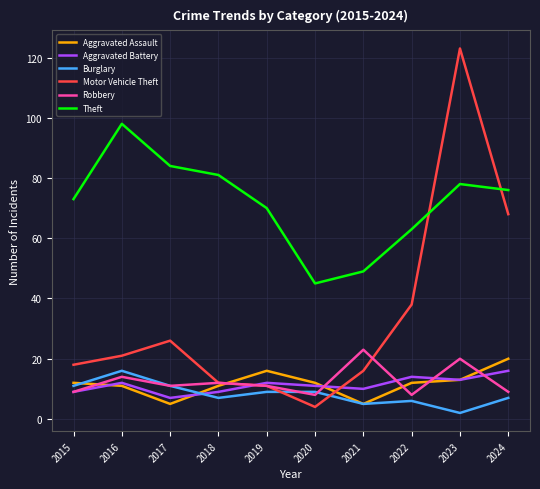

What is the difference between the maximum and minimum values in the Robbery series?

15